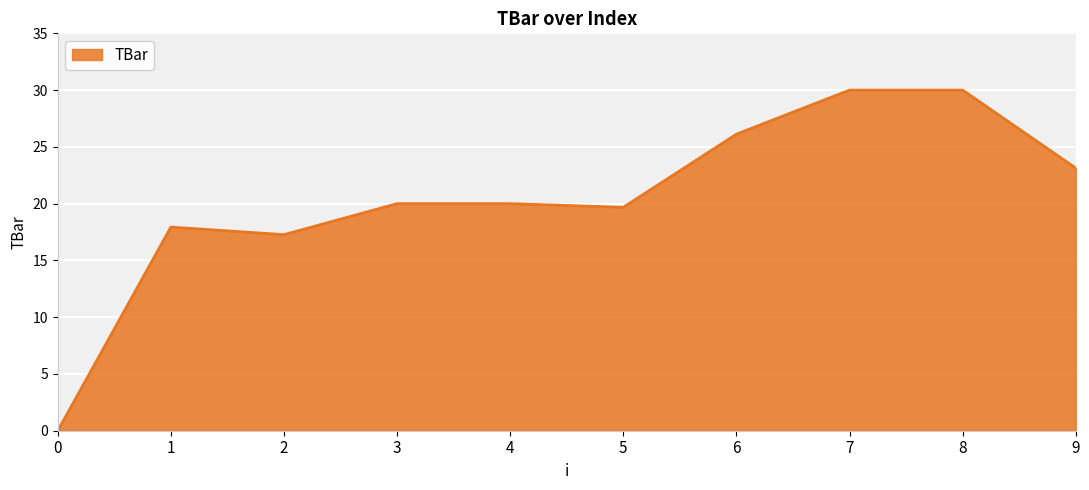

Does the chart have visible grid lines?

Yes